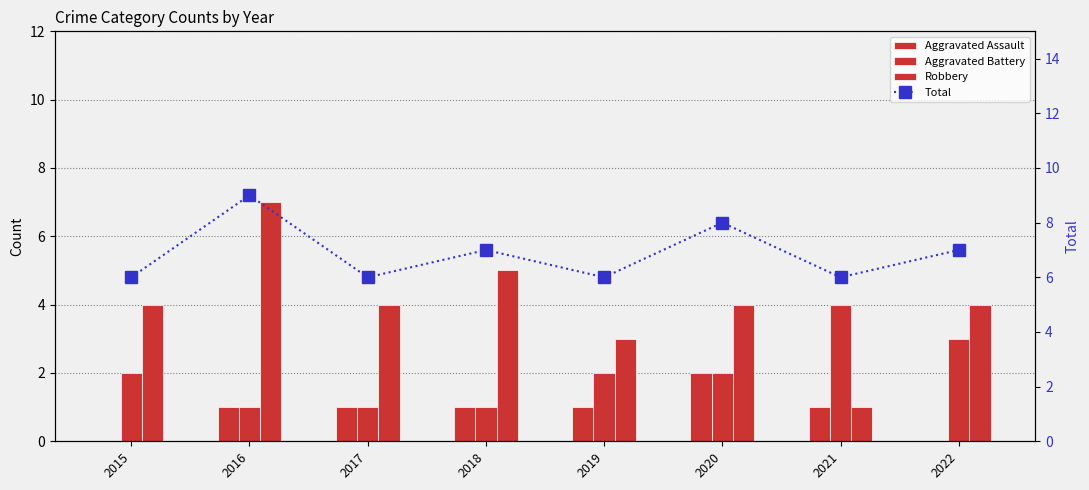

How many distinct data groups are displayed?

4